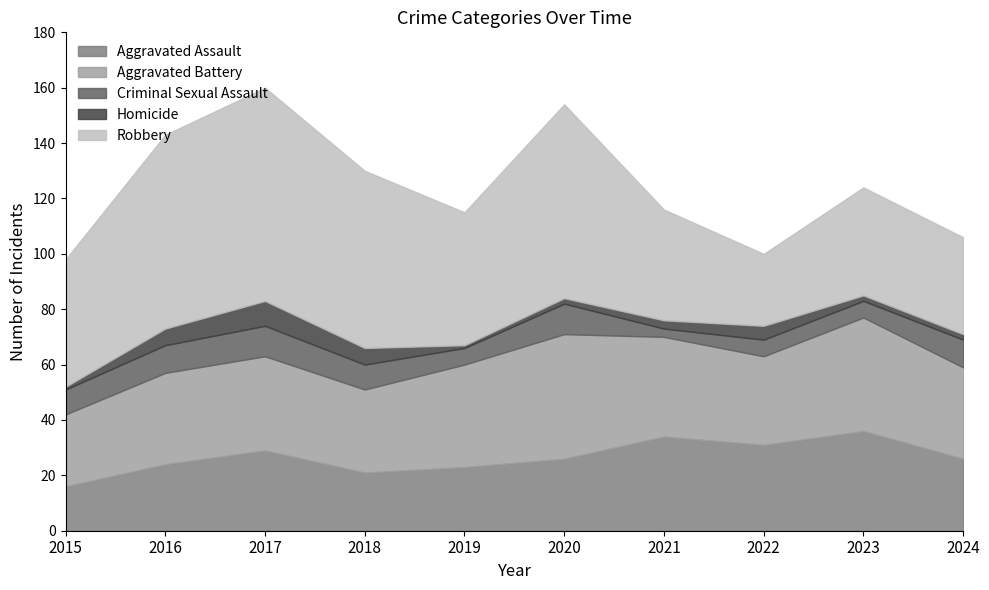

True or false: Aggravated Assault and Homicide cross at least once.

False